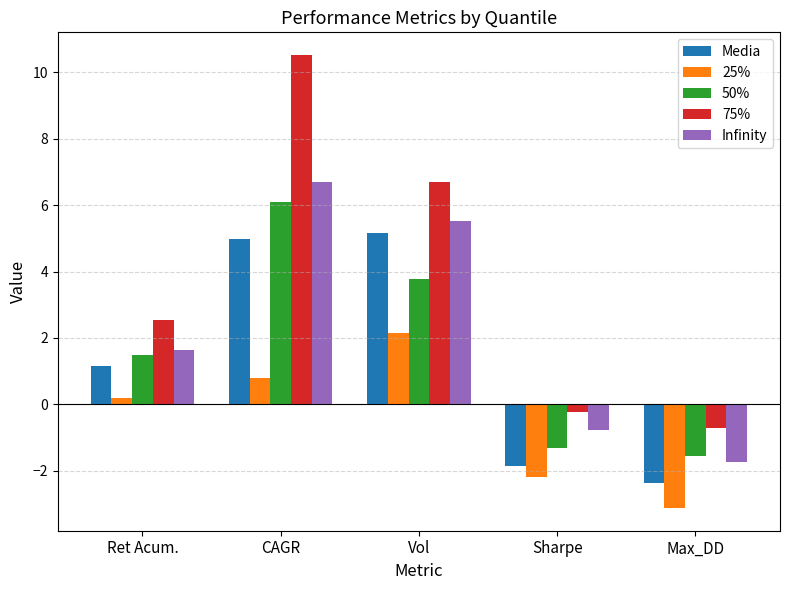

What is the smallest value displayed?

-3.1